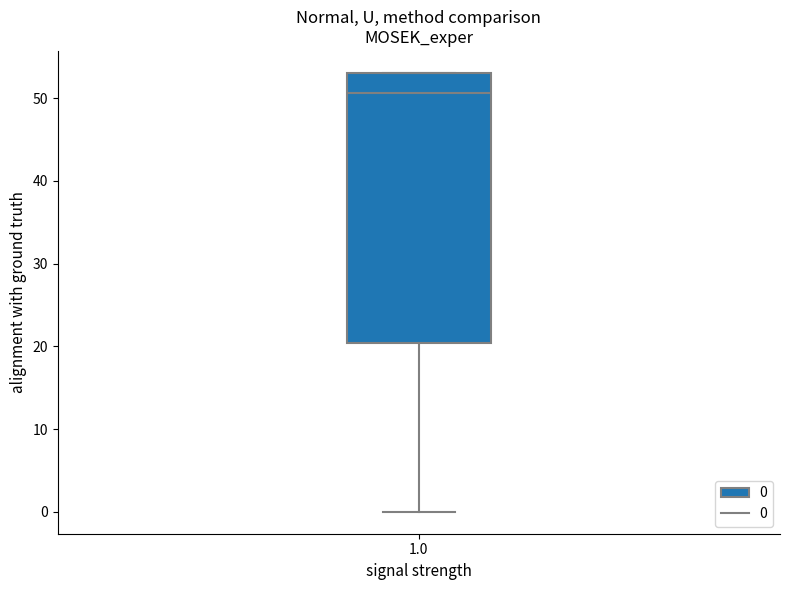

Where is the lower edge of the box at x = 1.0 on the y-axis? The values are not printed on the chart, so give them approximately, as read against the axis.

20